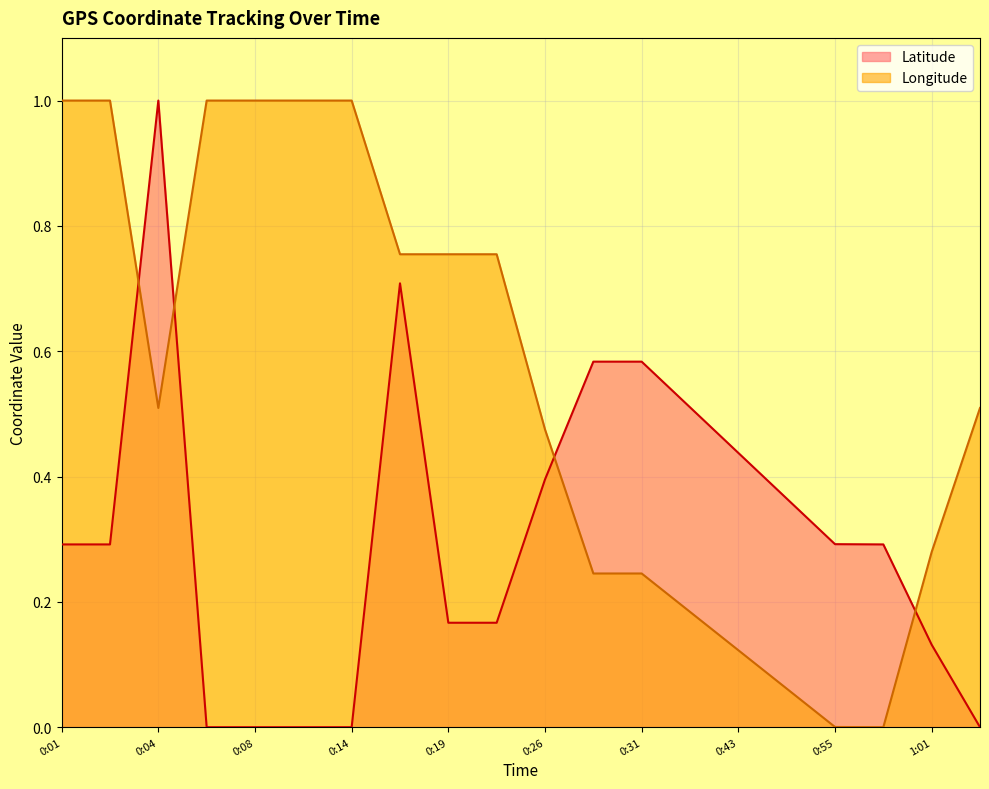

What is the difference between the Longitude values at 0:01 and 0:31?

0.8